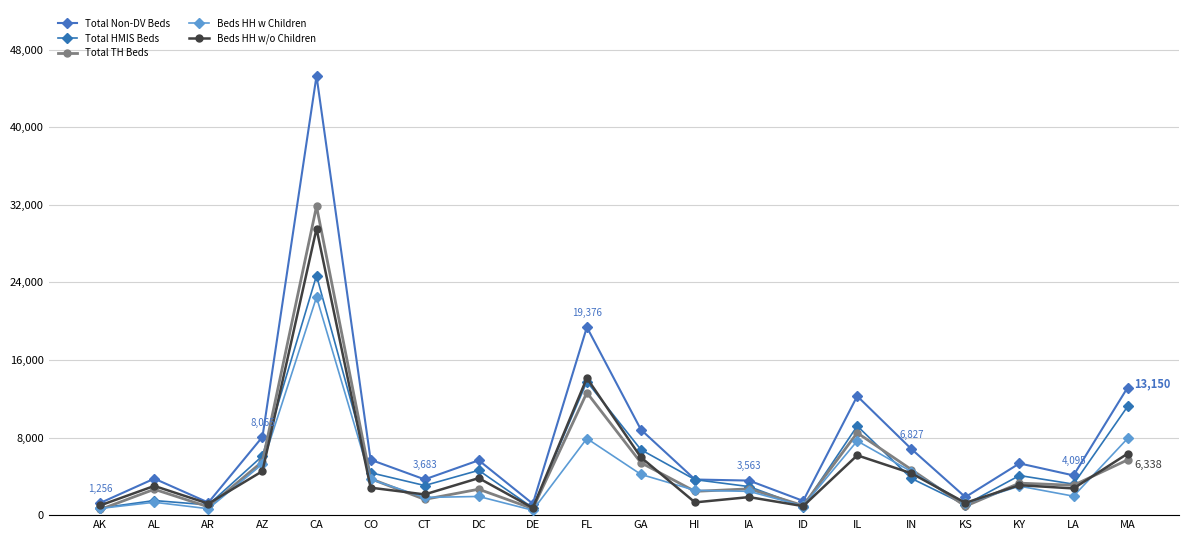

What position from the left is ID?

14